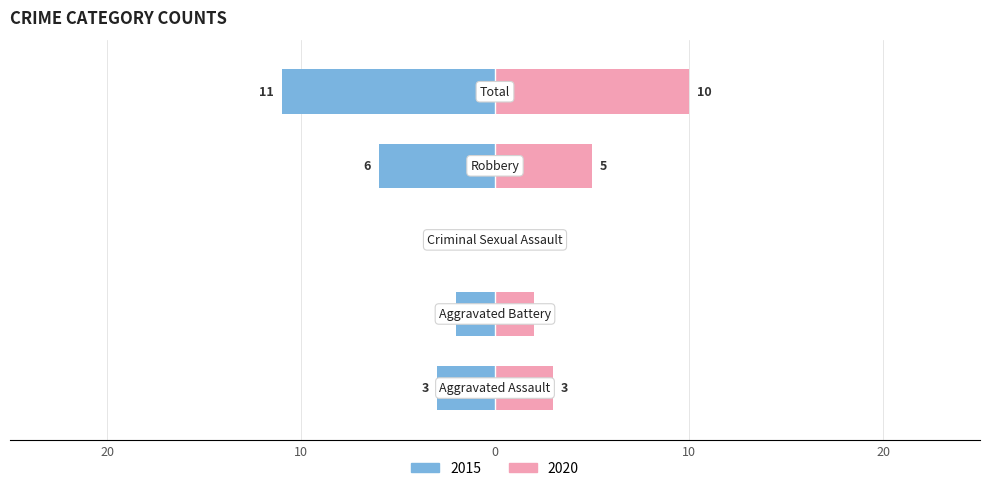

What is the label of the 1st bar from the right?

Total